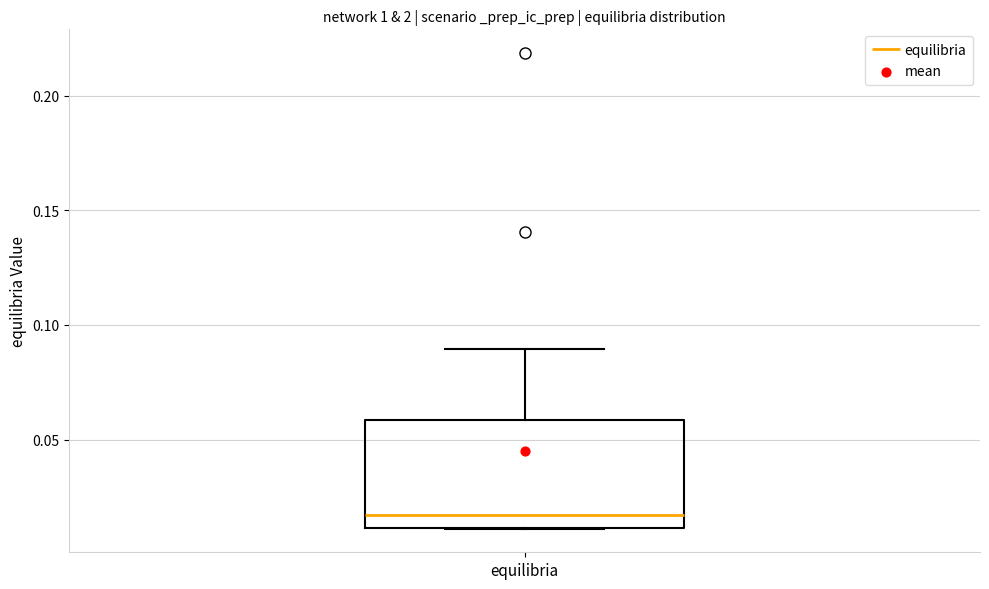

Read this box plot against the y-axis: the position of the median line, the range covered by the box, and the ends of both whiskers. The values are not printed on the chart, so give them approximately, as read against the axis.

median 0.015, box 0.010 to 0.060, whiskers 0.010 to 0.090